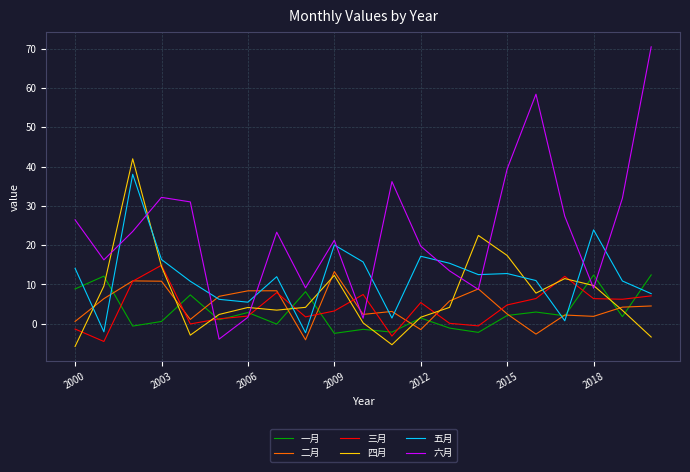

What is the maximum value shown in the chart?

70.5